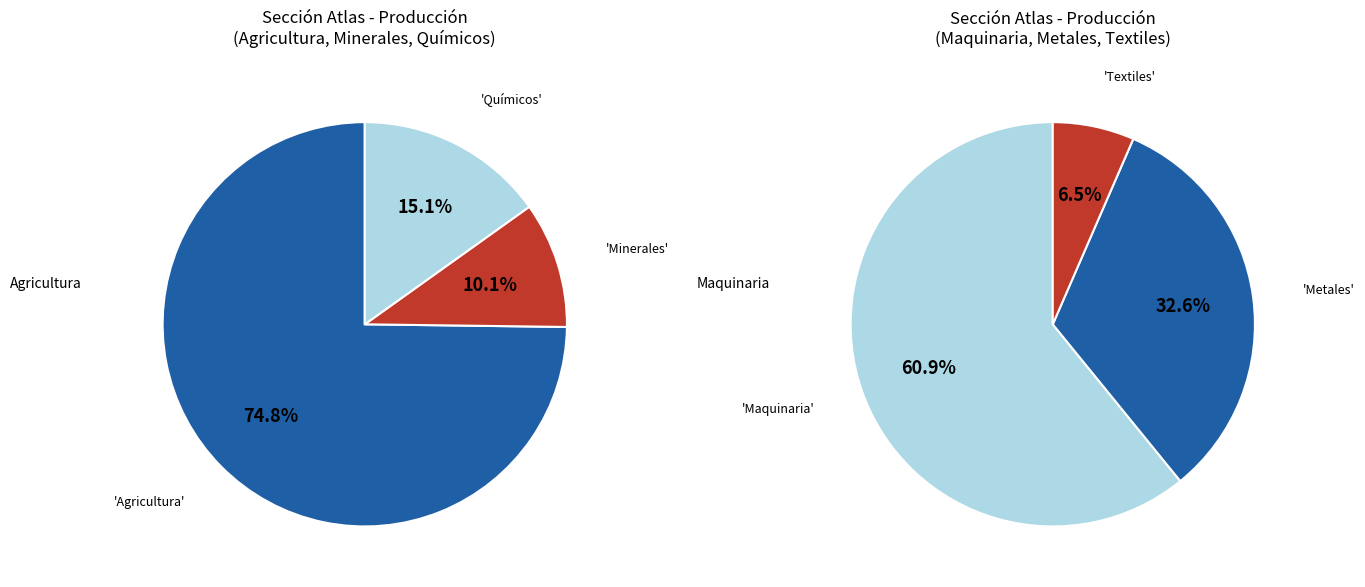

What is the change in value from Agricultura to Químicos?

-71